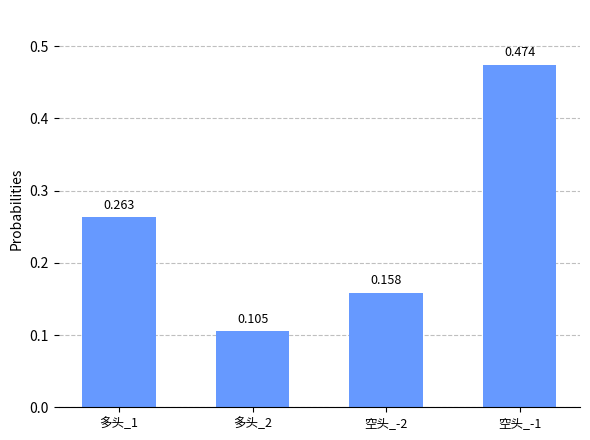

Rank the categories by value from highest to lowest.

空头_-1, 多头_1, 空头_-2, 多头_2